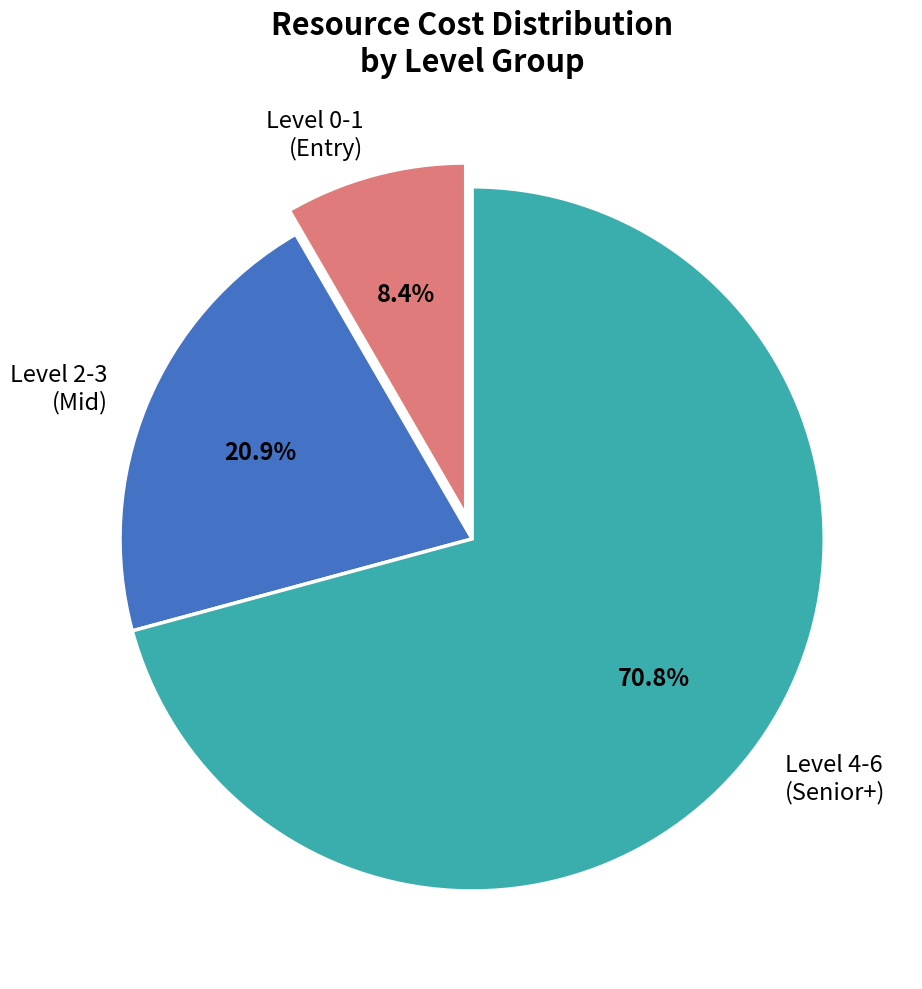

Which has a higher value, Level 0-1 (Entry) or Level 2-3 (Mid)?

Level 2-3 (Mid)